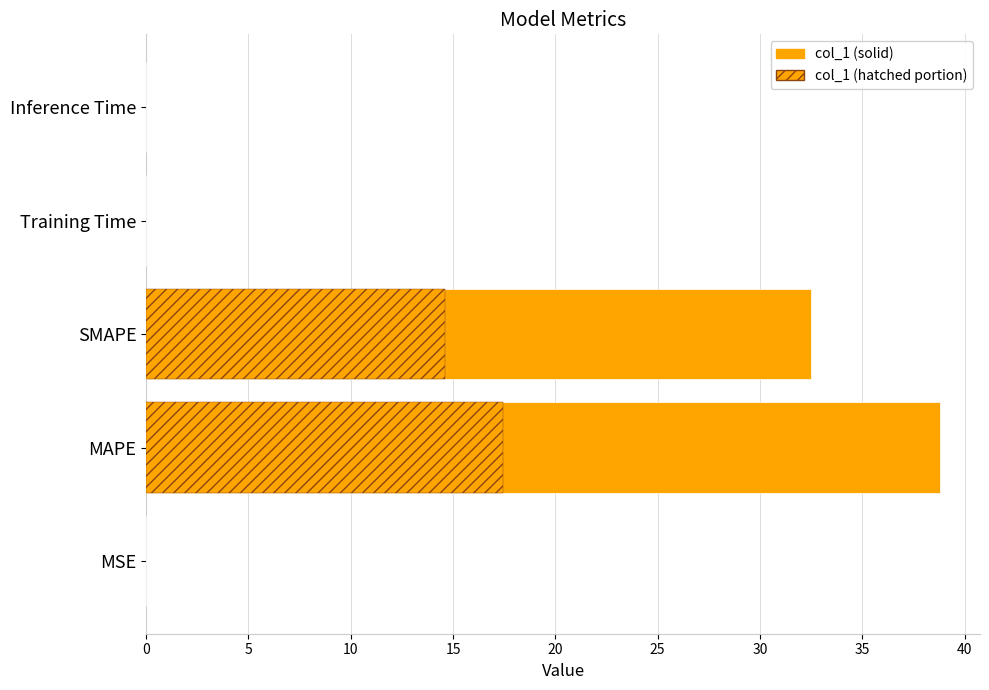

What is the maximum value shown in the chart?

38.8